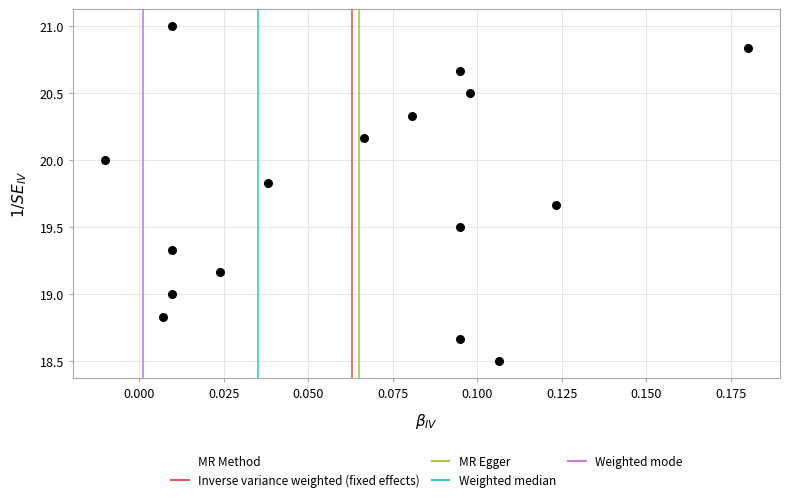

What is the range of Y values (max minus min)?

2.5